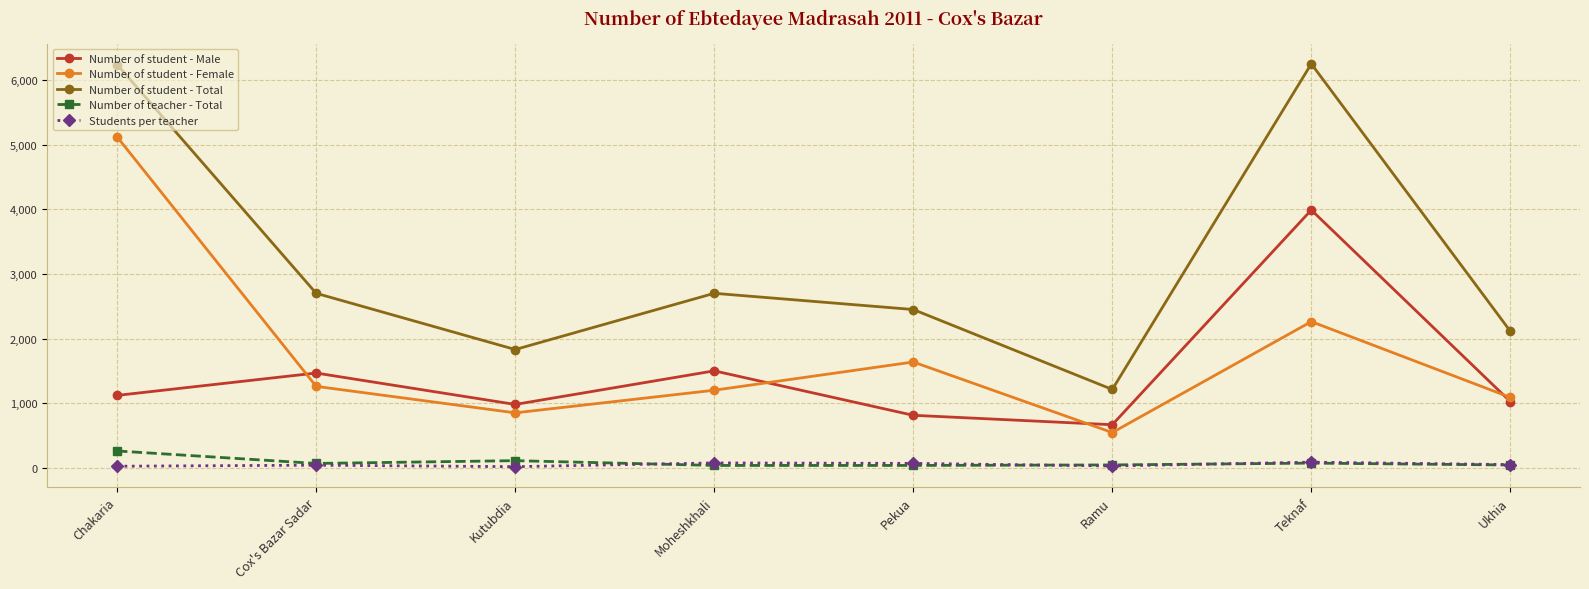

How many distinct data groups are displayed?

5